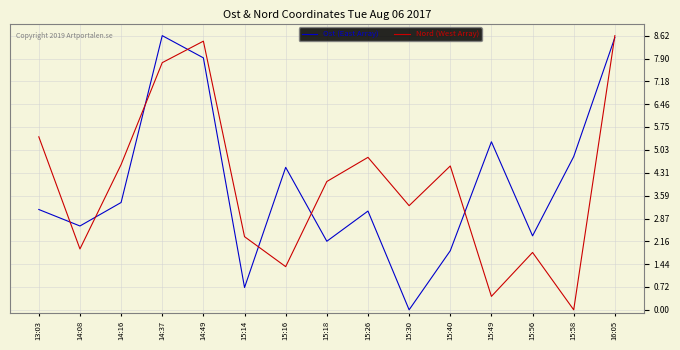

What position from the left is 14:37?

4